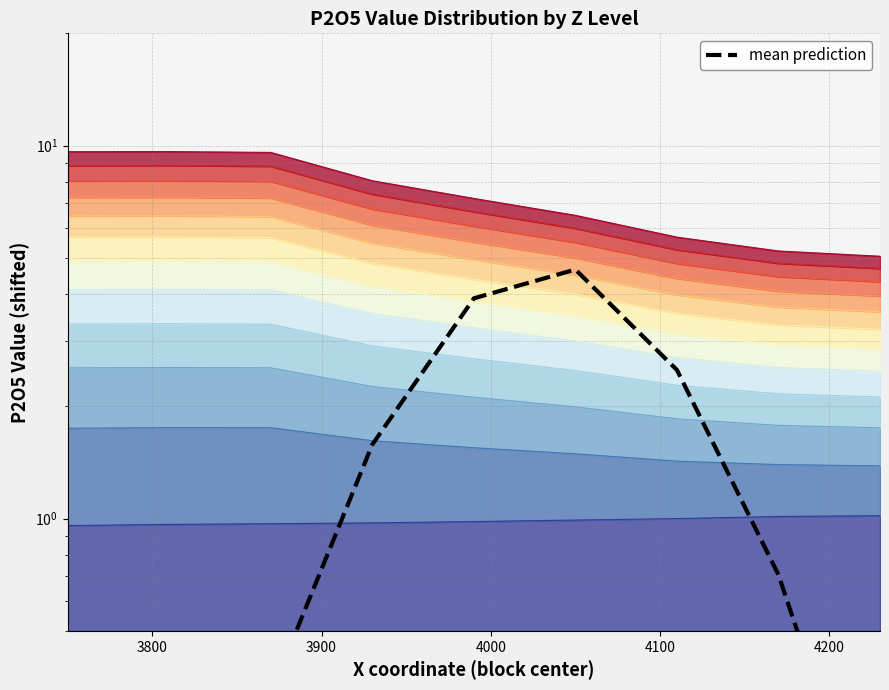

What is the difference between the maximum and minimum values?

4.7